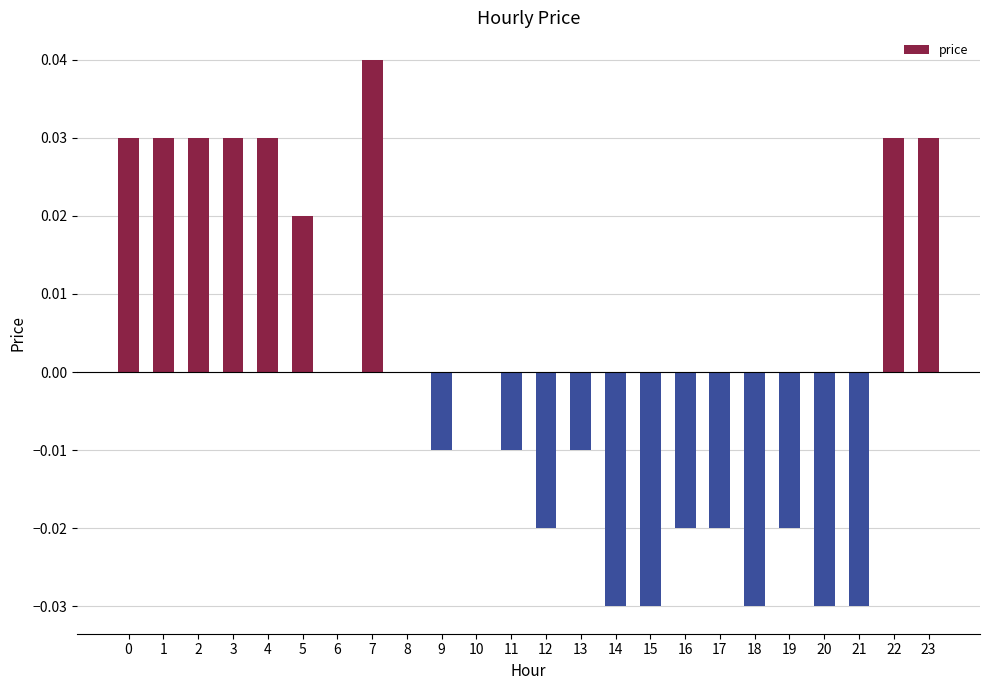

How many data points does each series have?

24